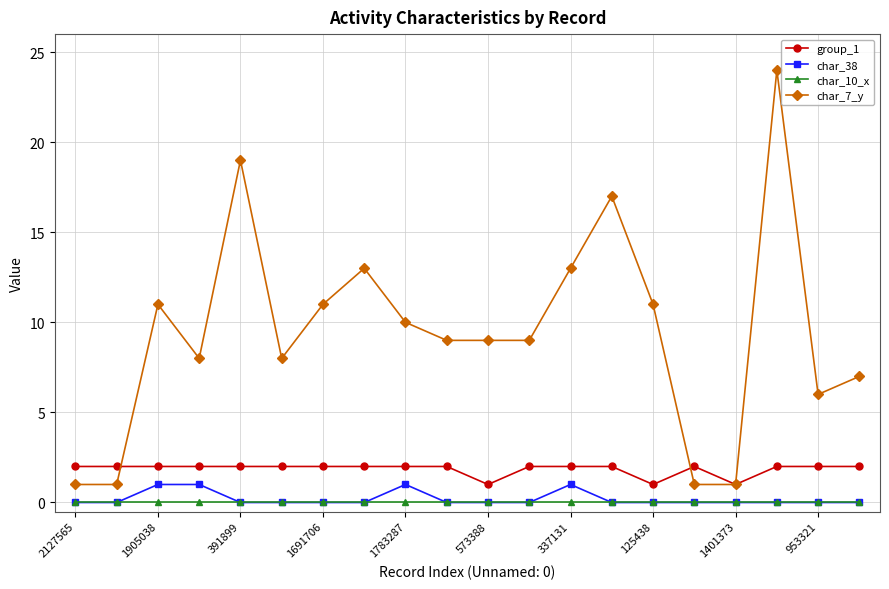

What is the maximum value shown in the chart?

24